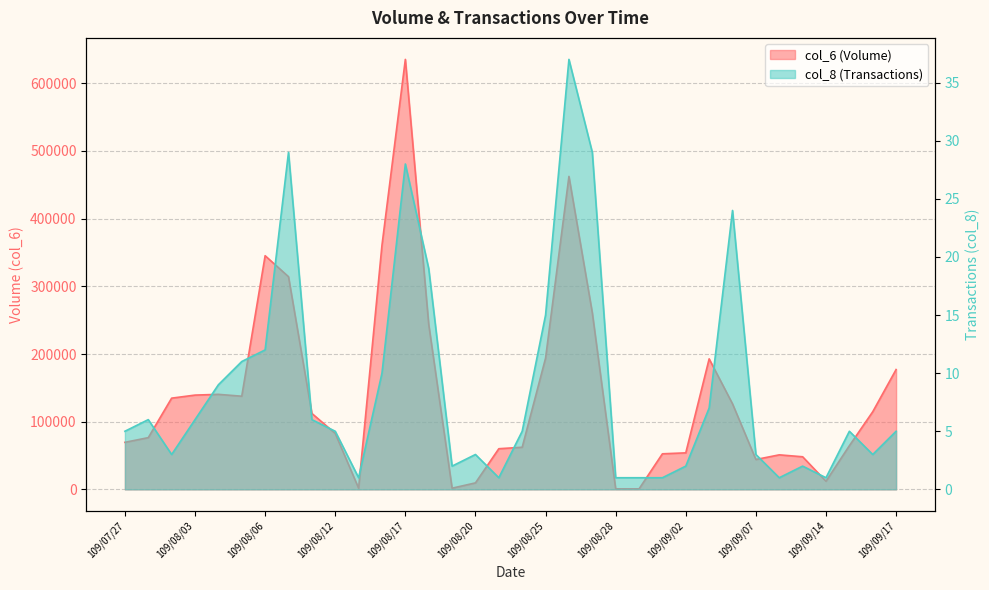

What is the value of the col_6 point at the 19th from the left?

193860